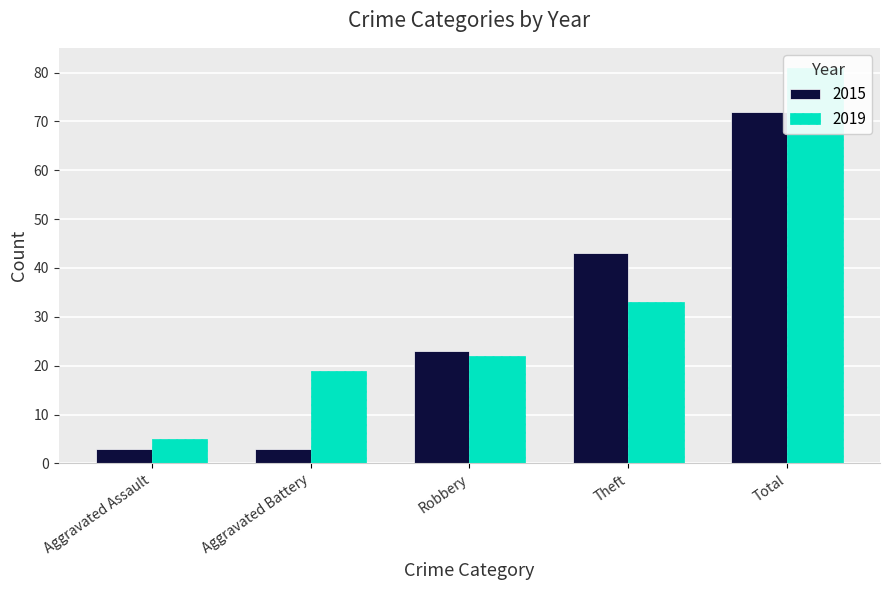

Between Aggravated Assault and Aggravated Battery, which series saw the biggest shift?

2019